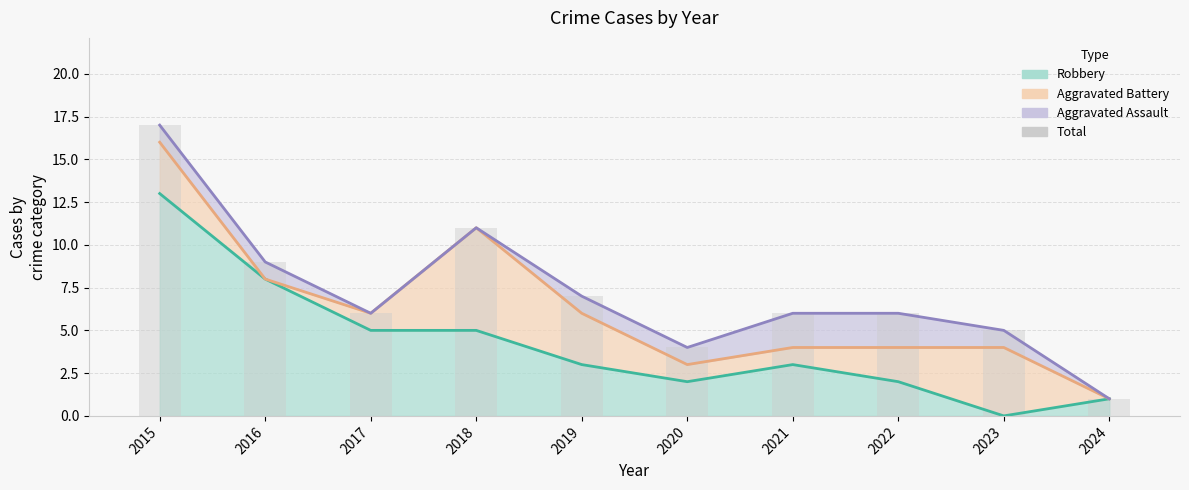

Approximately how many times larger is the value at 2015 compared to 2016?

1.9